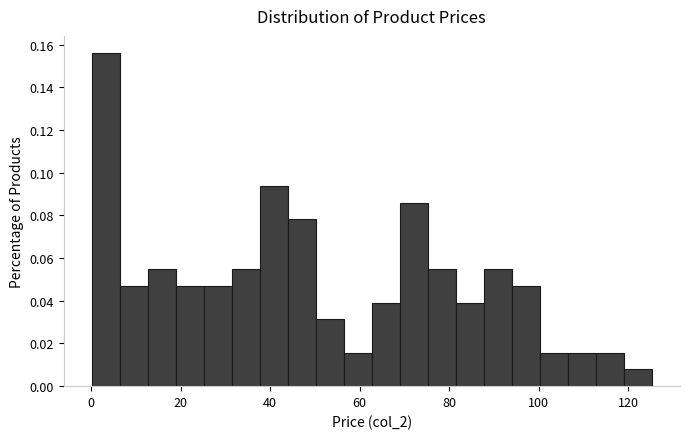

Around what value on the x-axis is the tallest bar? Give the approximate position of its centre, as read against the axis.

4